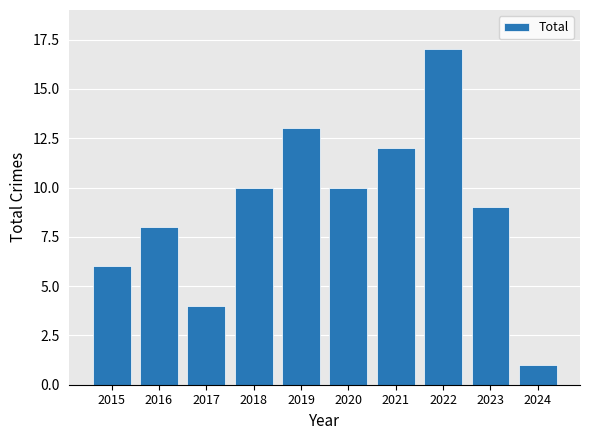

What is the maximum value shown in the chart?

17